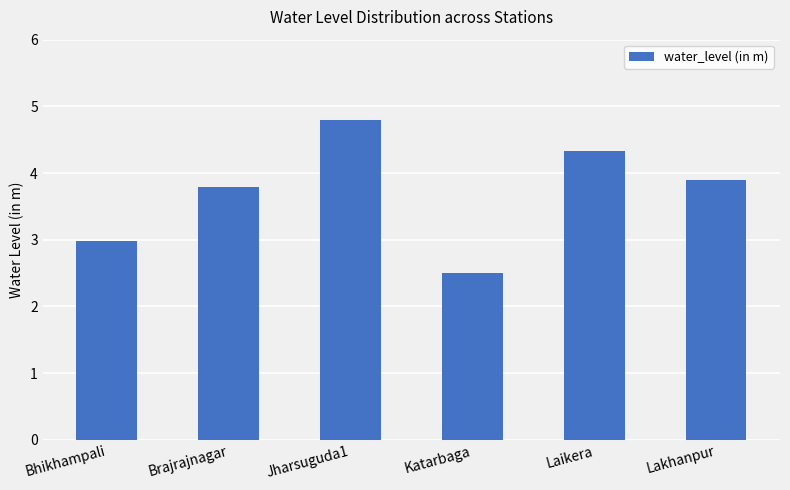

What is the maximum value shown in the chart?

4.8